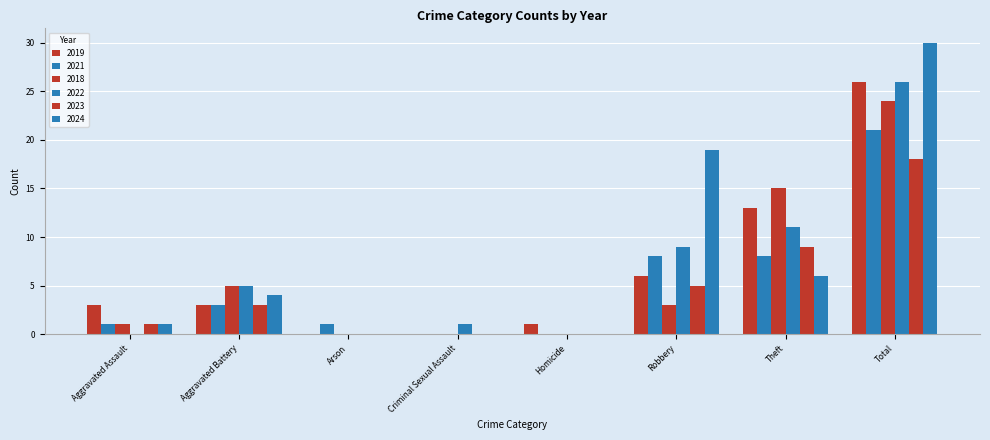

How many categories are shown in the chart?

8